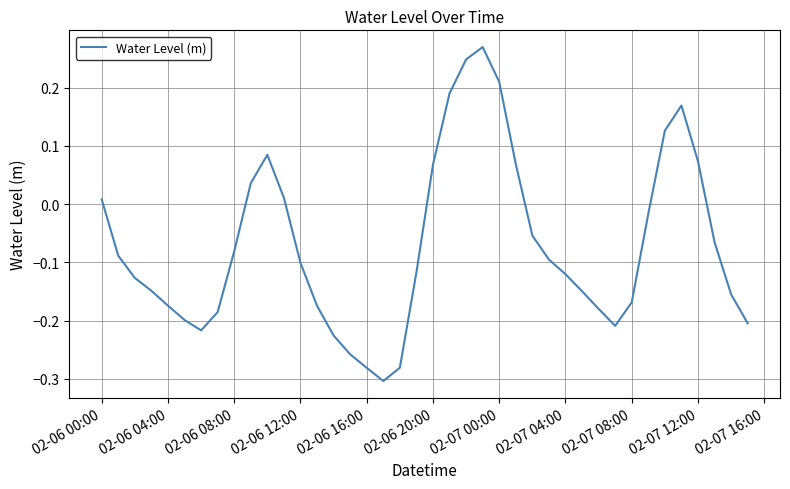

What is the difference between the maximum and minimum values?

0.6